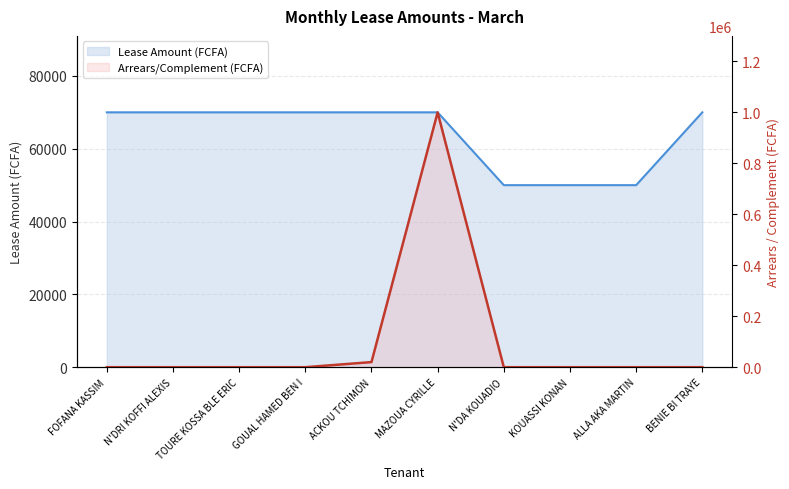

Rank the categories by Lease Amount (FCFA) value from lowest to highest.

N'DA KOUADIO, KOUASSI KONAN, ALLA AKA MARTIN, FOFANA KASSIM, N'DRI KOFFI ALEXIS, TOURE KOSSA BLE ERIC, GOUAL HAMED BEN I, ACKOU TCHIMON, MAZOUA CYRILLE, BENIE BI TRAYE